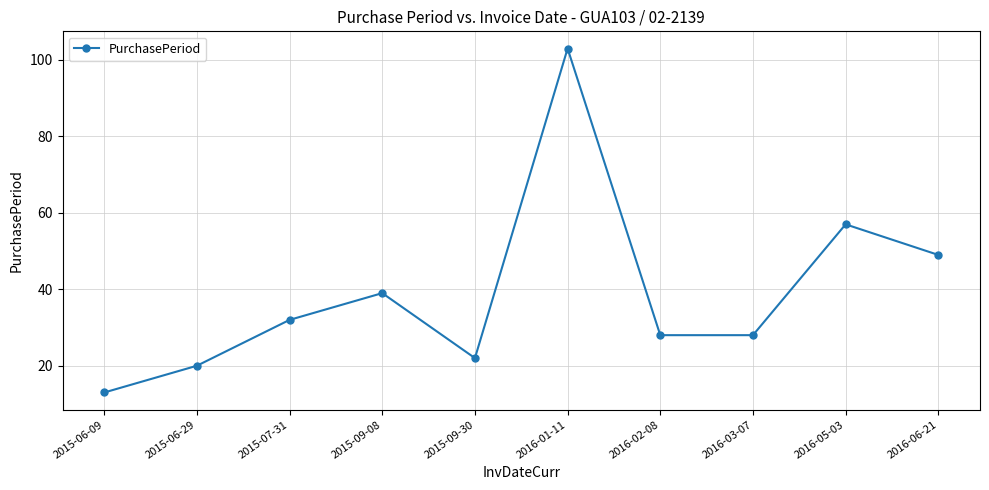

What position from the right is 2015-06-09?

10